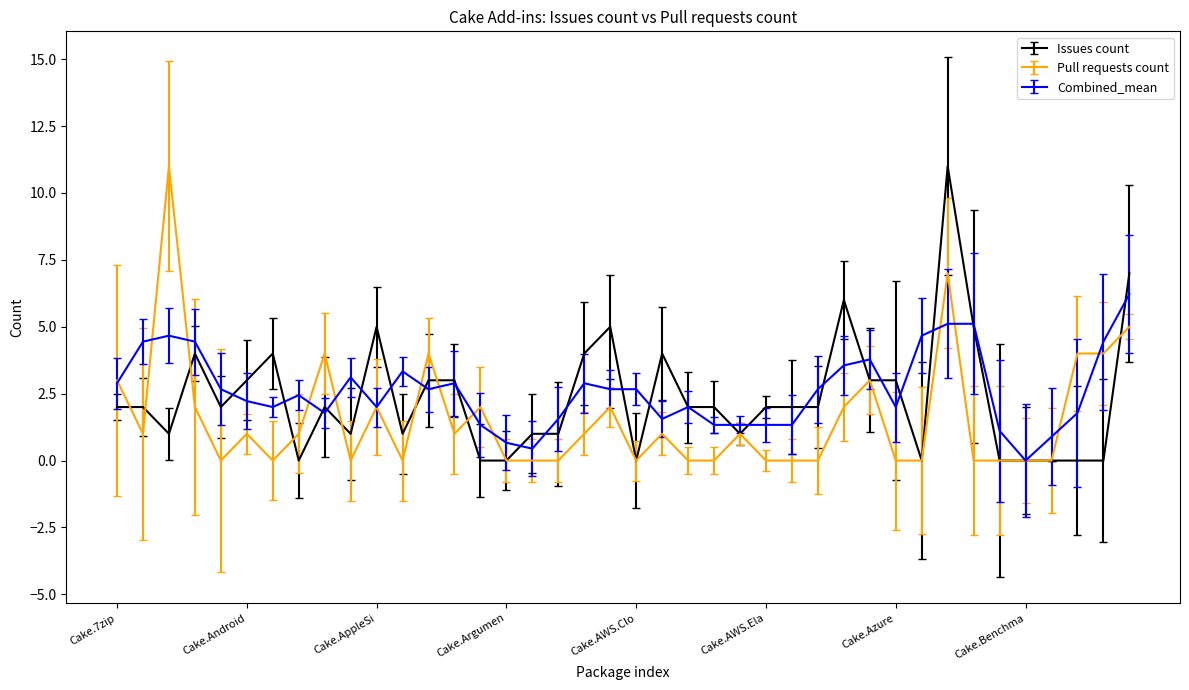

True or false: Pull requests count has more than 2 points higher than both neighbors.

True